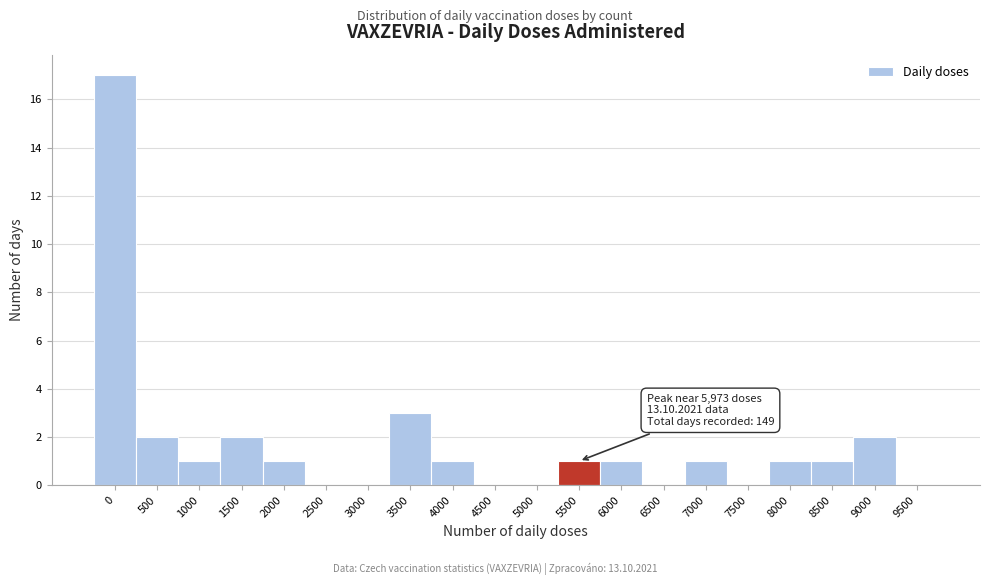

Reading left to right, extract all data points from this chart.

0=17	500=2	1000=1	1500=2	2000=1	2500=0	3000=0	3500=3	4000=1	4500=0	5000=0	5500=1	6000=1	6500=0	7000=1	7500=0	8000=1	8500=1	9000=2	9500=0